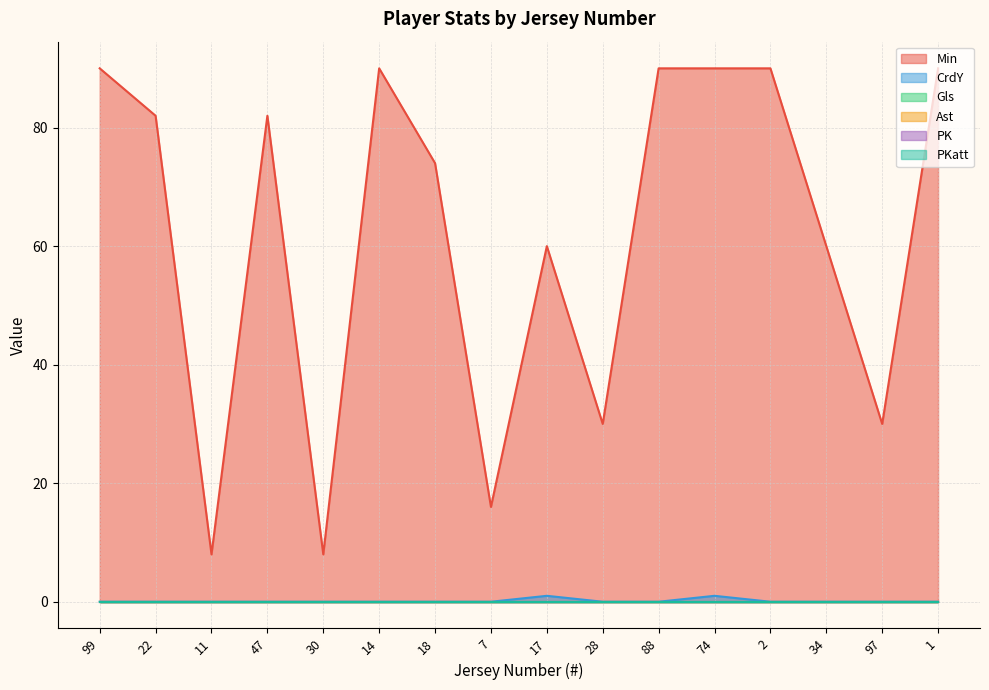

What is the label of the 7th point from the right?

28